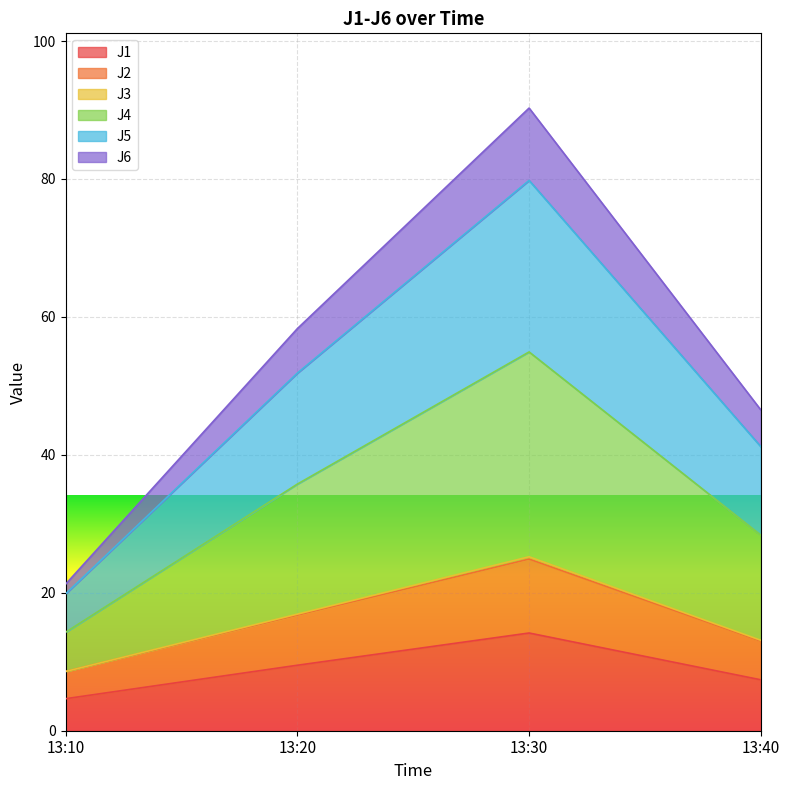

The J1 series shows 4.5 at 13:30. True or false?

False